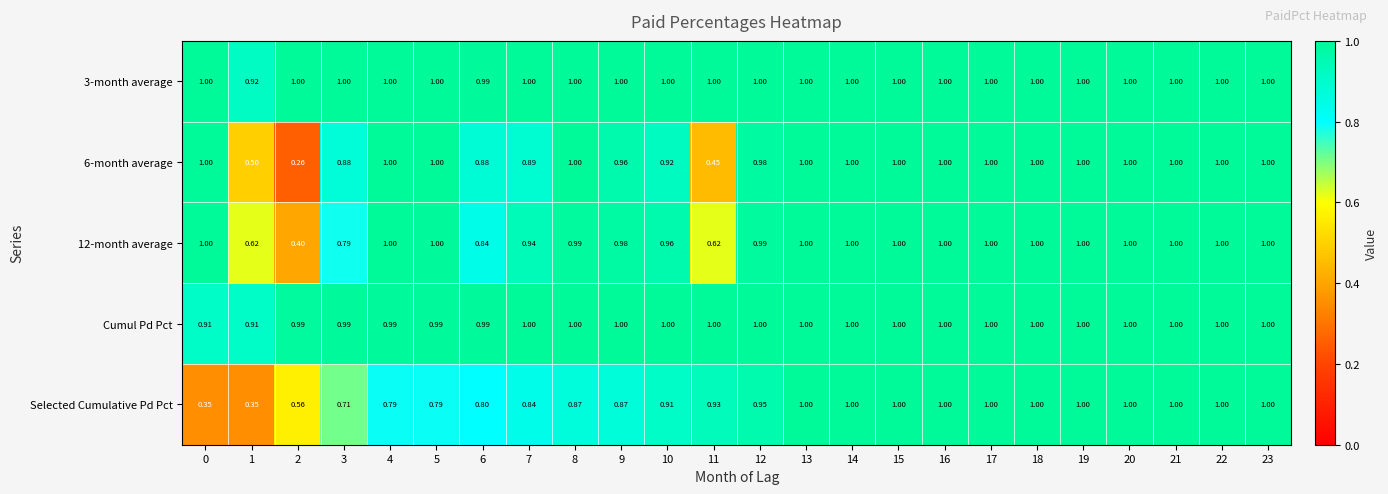

Is the value of 12-month average at 2 greater than the value of 3-month average at 2?

No